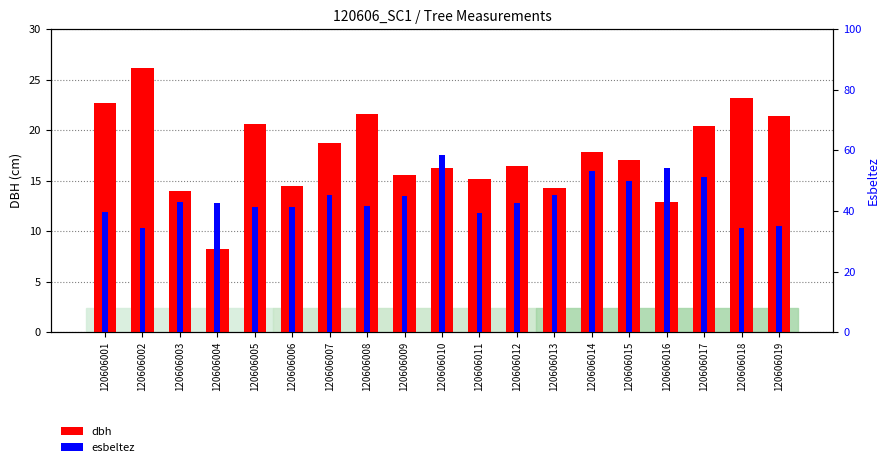

Rank the categories by dbh value from lowest to highest.

120606004, 120606016, 120606003, 120606013, 120606006, 120606011, 120606009, 120606010, 120606012, 120606015, 120606014, 120606007, 120606017, 120606005, 120606019, 120606008, 120606001, 120606018, 120606002